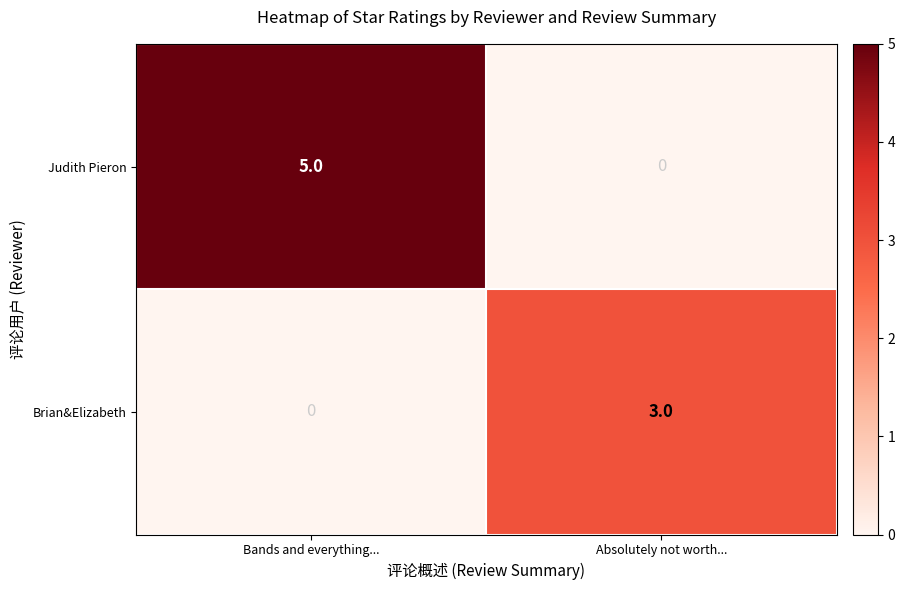

Which category has the lowest value in the Judith Pieron series?

Absolutely not worth...